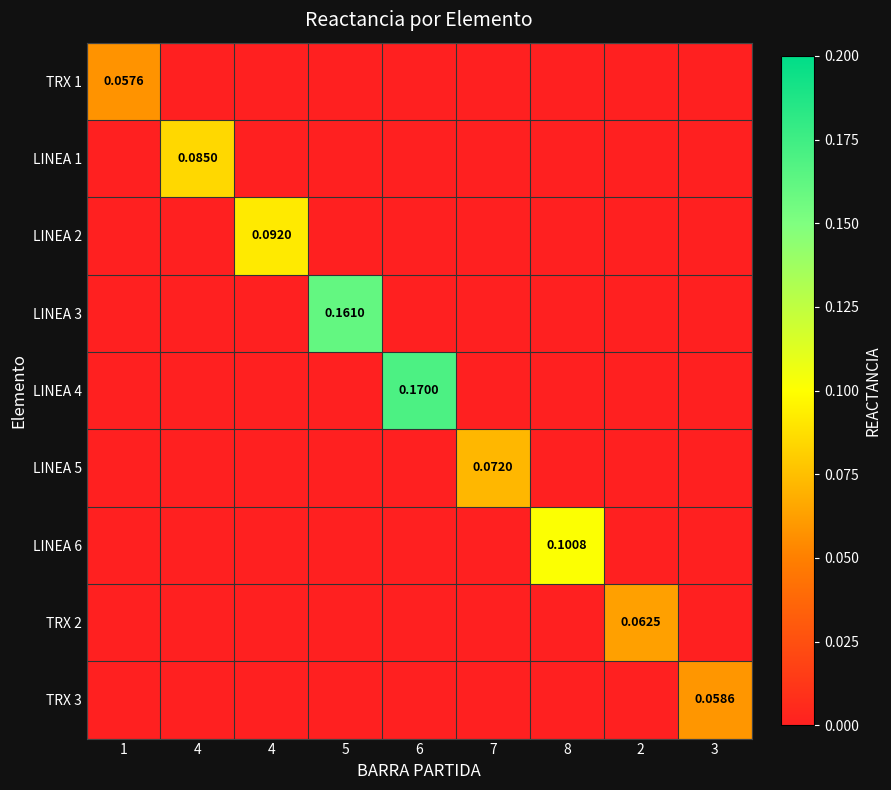

At how many categories does at least one series exceed 0?

9